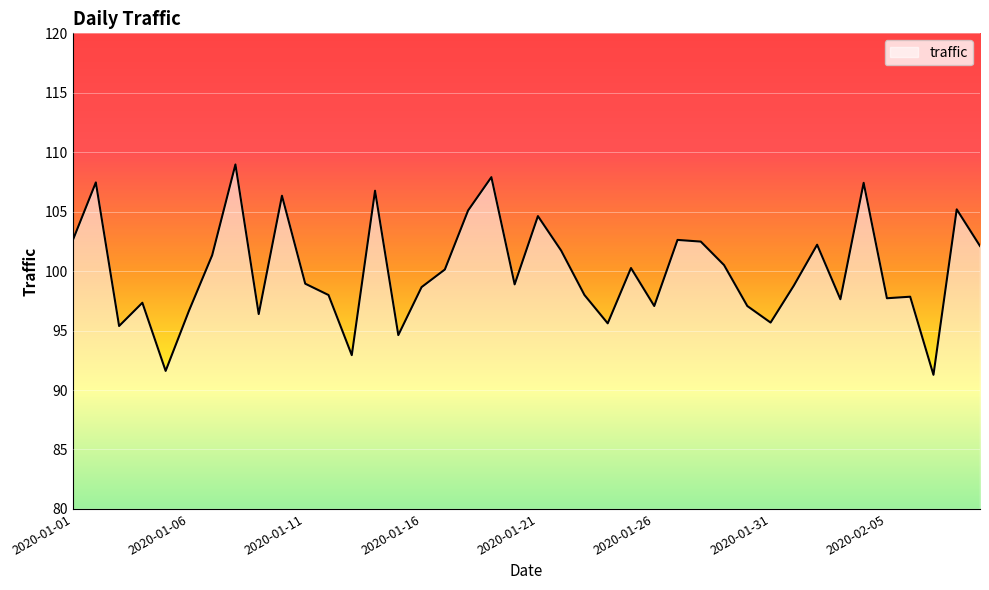

What is the difference between the maximum and minimum values?

17.7